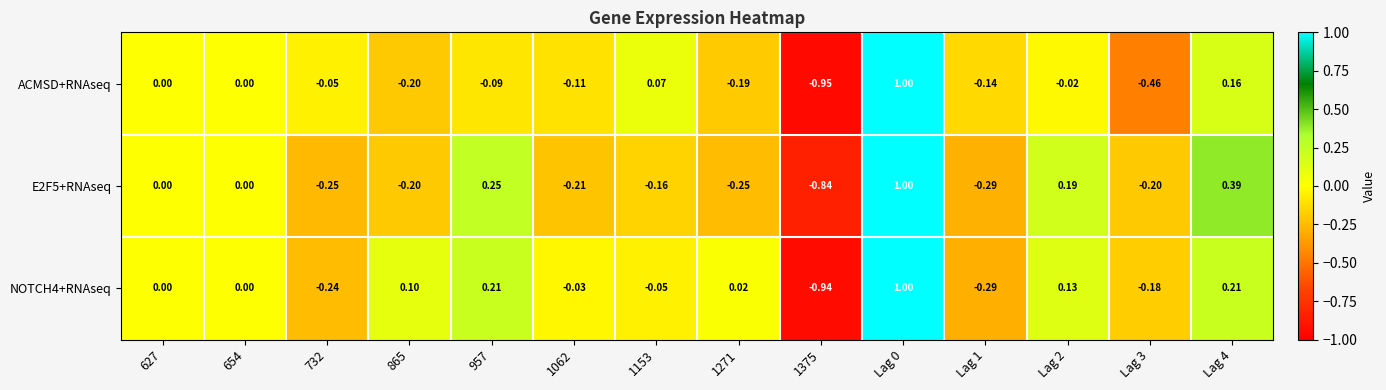

At Lag 4, list the series in order from largest to smallest.

E2F5+RNAseq, NOTCH4+RNAseq, ACMSD+RNAseq